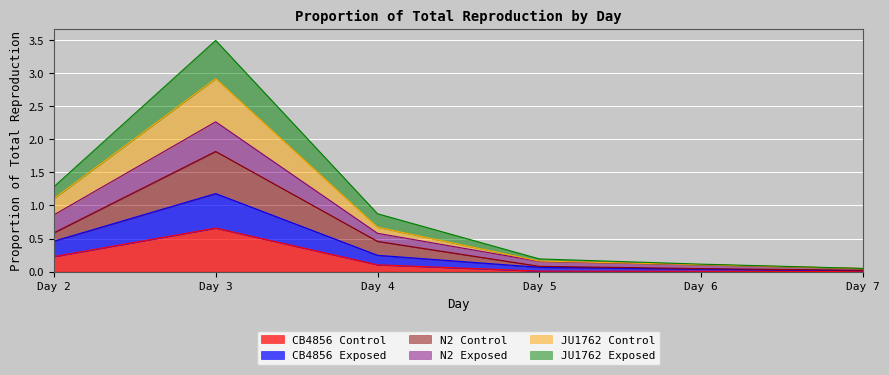

What is the total value across all series at Day 3?

3.5